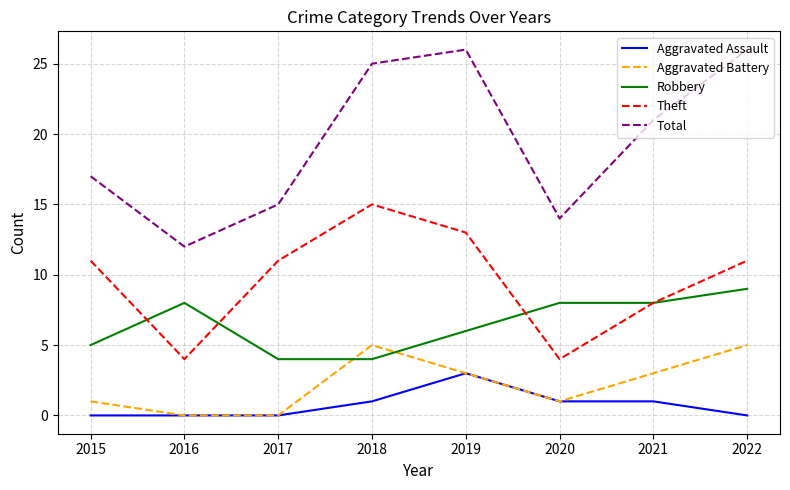

The Total series shows 13 at 2019. True or false?

False